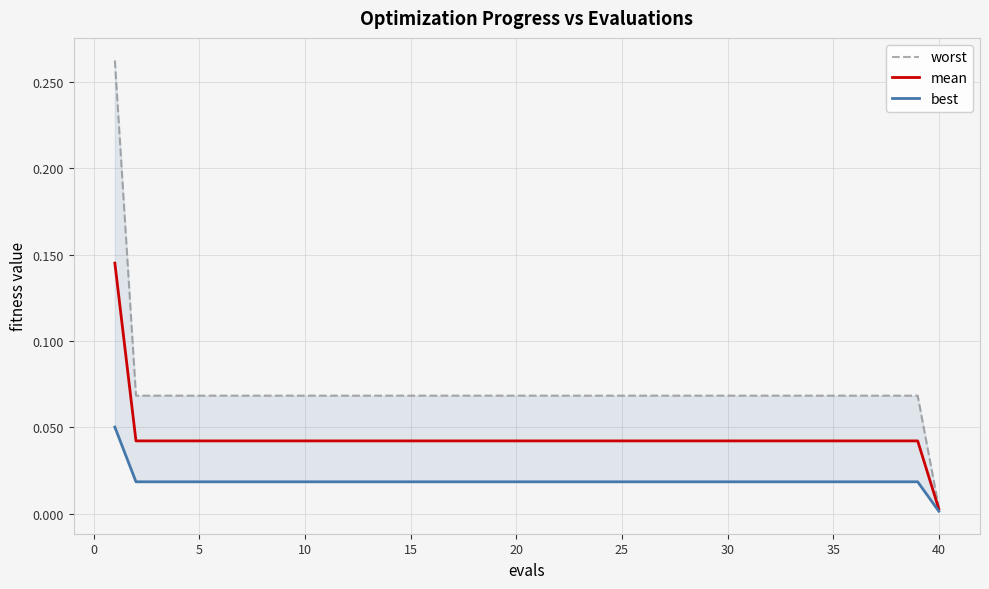

Is the value of best at 12 greater than the value of mean at 20?

No